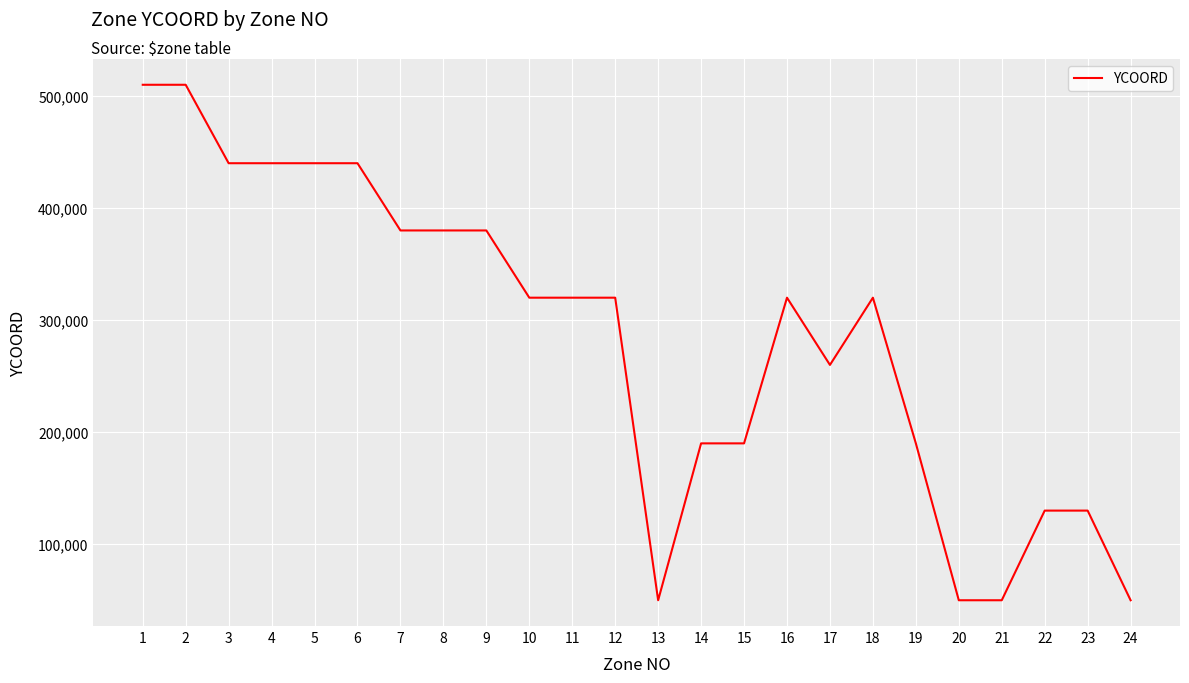

Does the chart display data point markers on the line(s)?

No